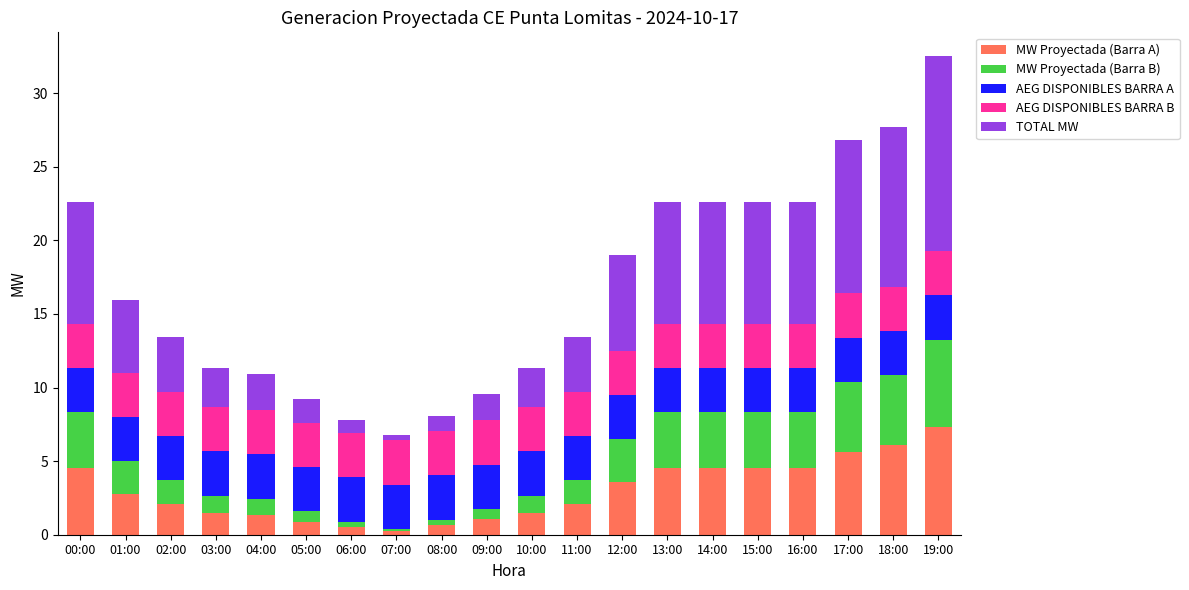

What is the highest value of the MW Proyectada (Barra A) series?

7.3